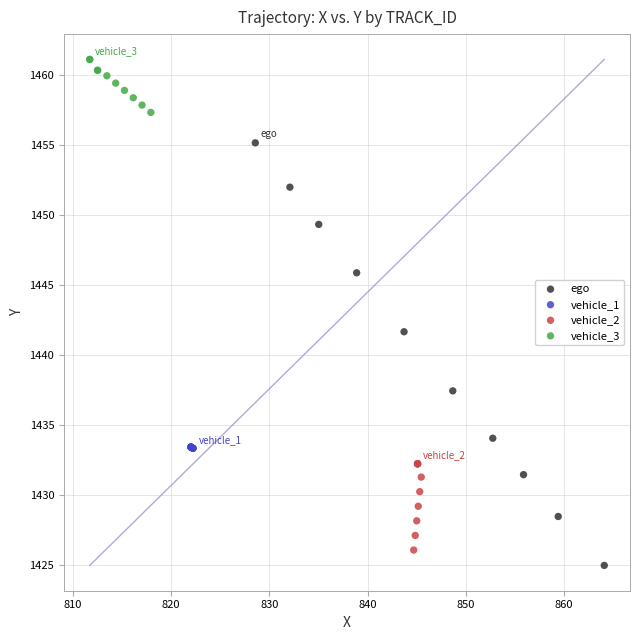

Which series contains the highest Y value?

vehicle_3